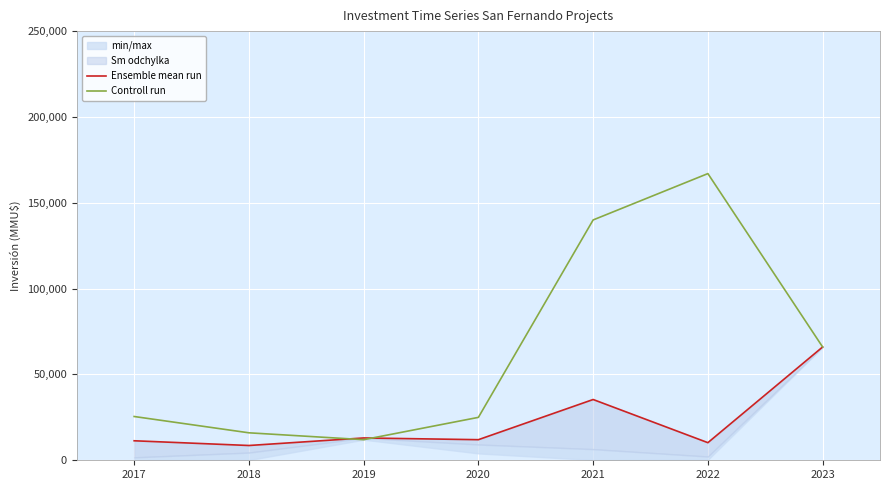

Reading left to right, what are all the values shown in this chart?

Ensemble mean run: 2017=11365	2018=8610	2019=13000	2020=12000	2021=35400	2022=10260	2023=66000
Controll run: 2017=25500	2018=16000	2019=12000	2020=25000	2021=140000	2022=167000	2023=66000